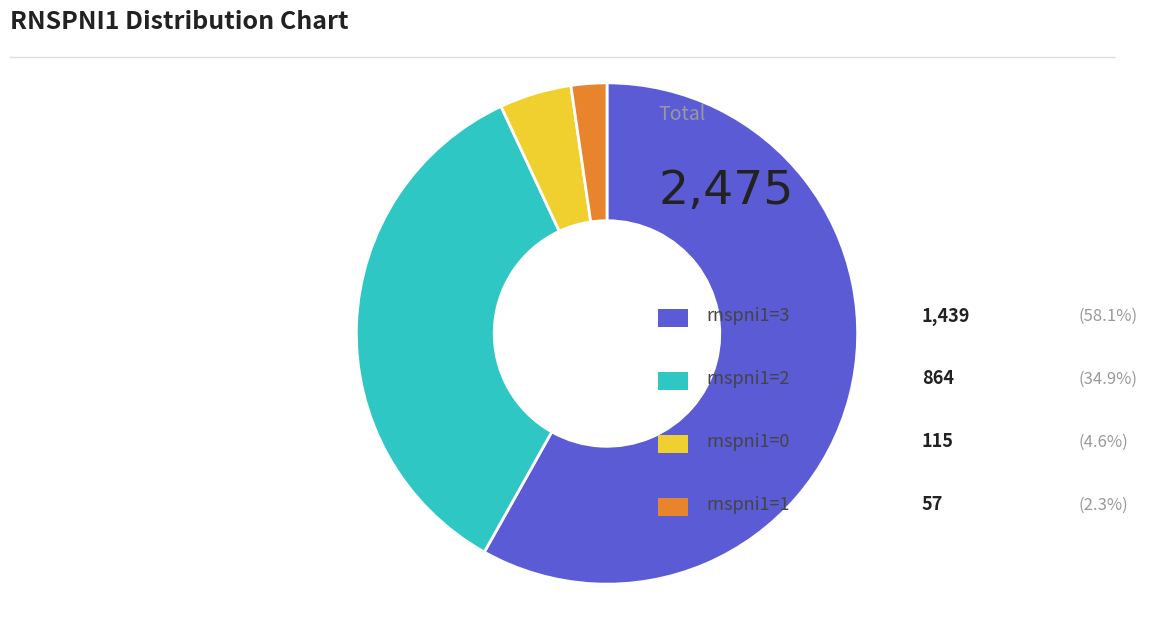

Is there a majority slice in this chart?

Yes